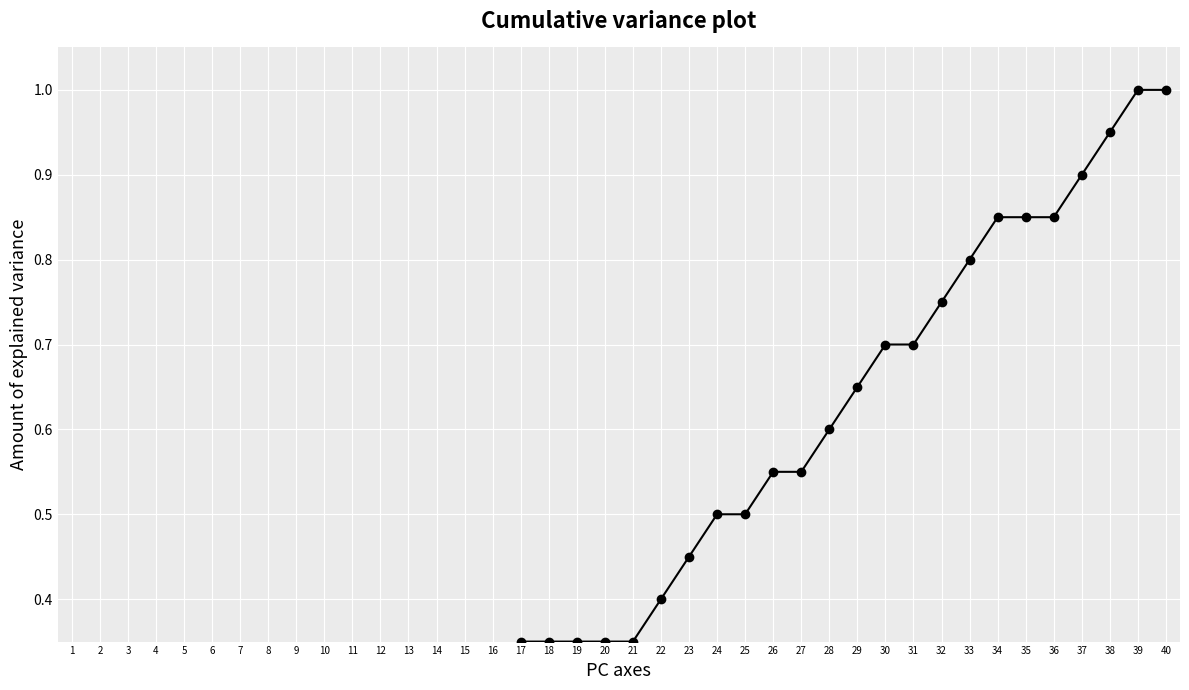

What is the sum of all values?

16.9